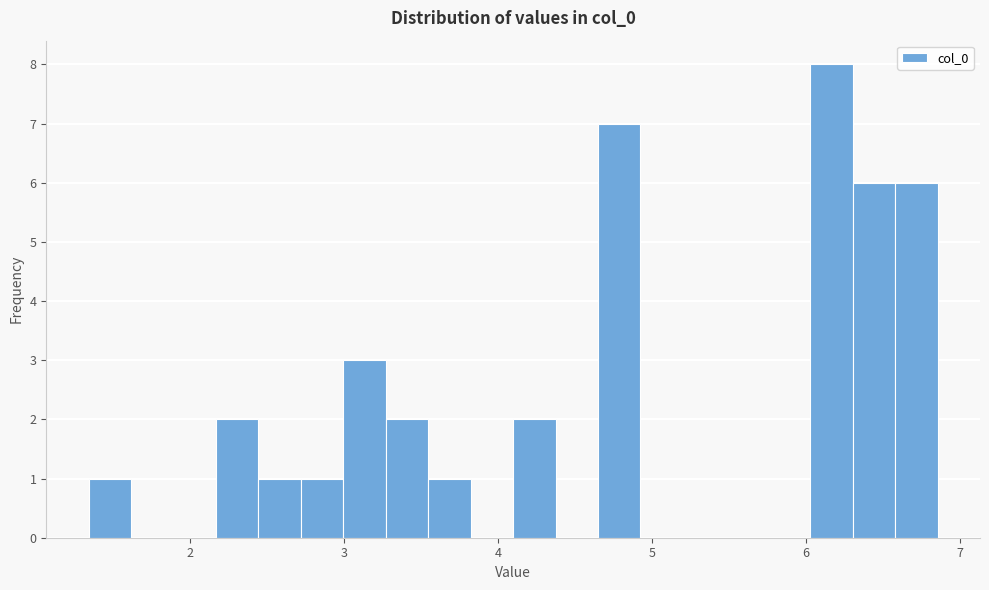

Around what value on the x-axis is the tallest bar? Give the approximate position of its centre, as read against the axis.

6.2